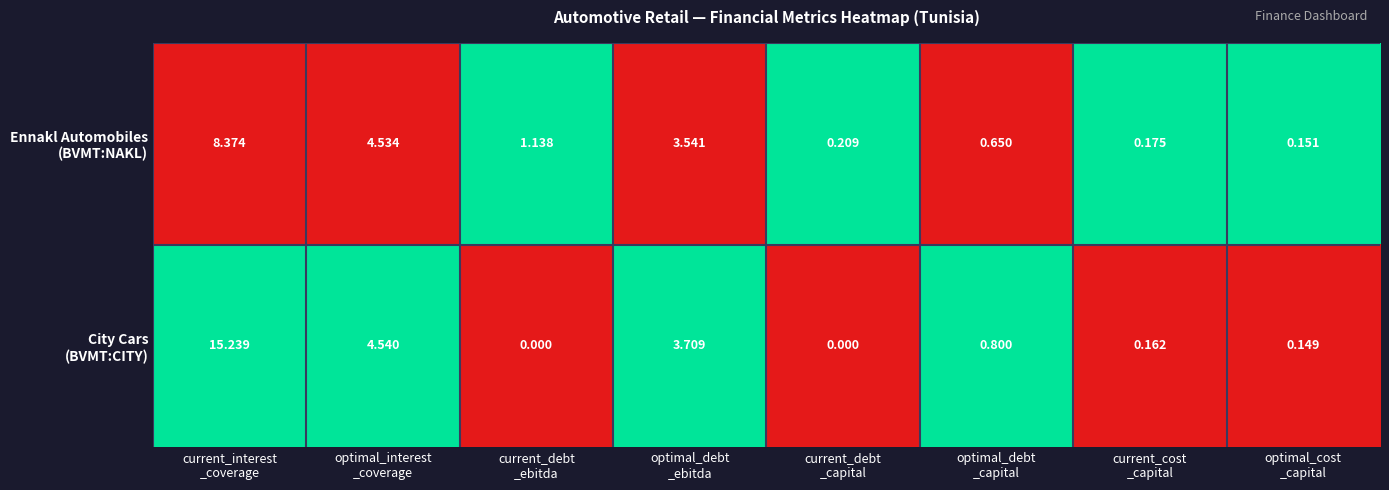

Count the number of data series in this chart.

2